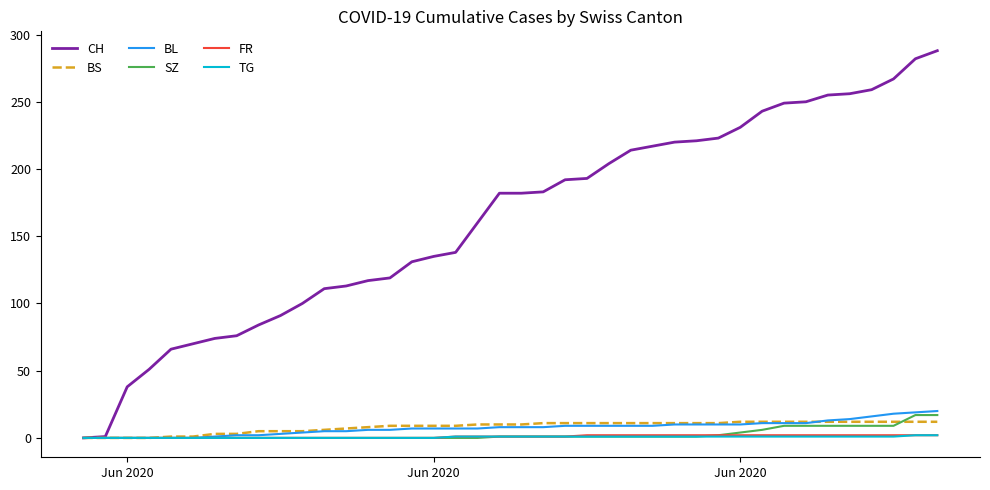

Which series has the largest range (max minus min)?

CH